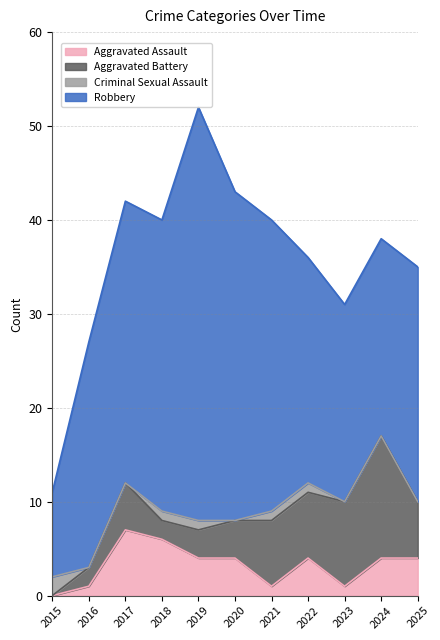

Reading left to right, list all the values displayed in this chart.

Aggravated Assault: 0	1	7	6	4	4	1	4	1	4	4
Aggravated Battery: 0	2	5	2	3	4	7	7	9	13	6
Criminal Sexual Assault: 2	0	0	1	1	0	1	1	0	0	0
Robbery: 9	24	30	31	44	35	31	24	21	21	25